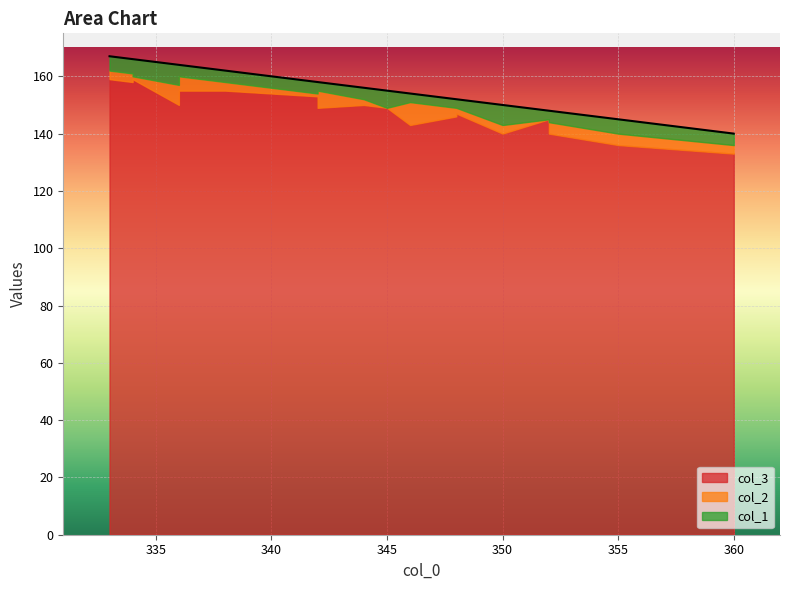

Between 336 and 360, which series saw the biggest shift?

col_3